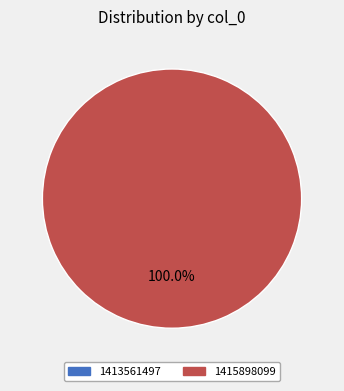

Do 1413561497 and 1415898099 together represent more than half of the pie?

Yes